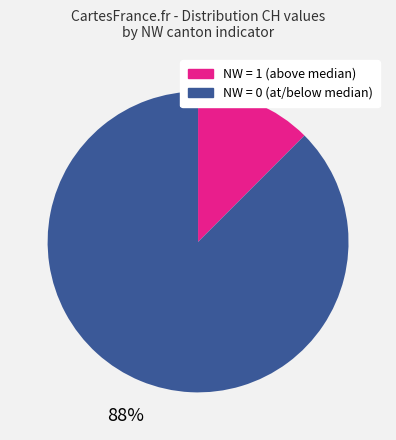

Is there a majority slice in this chart?

Yes